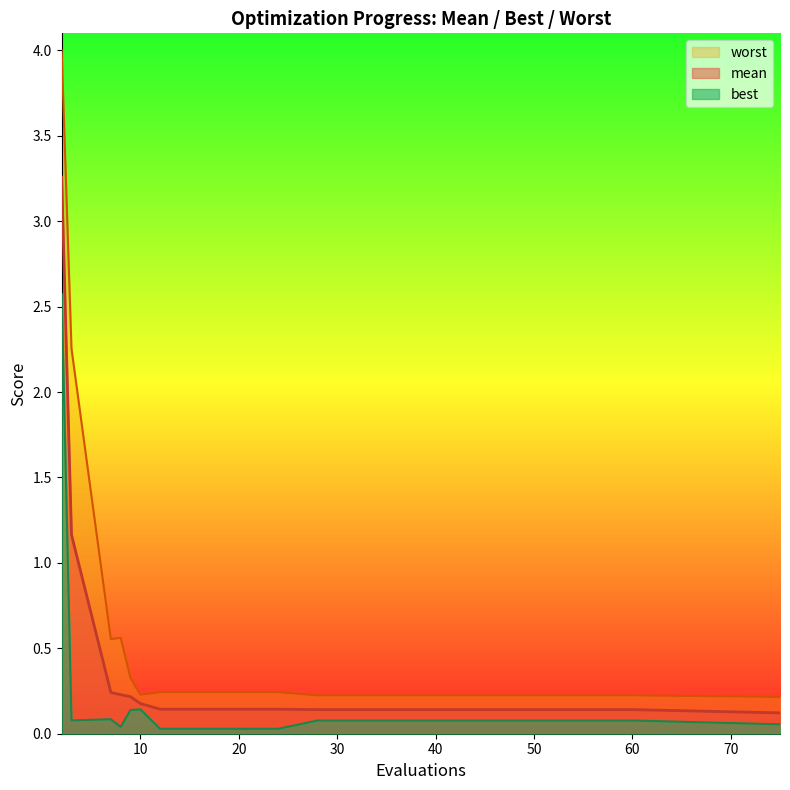

Rank the series by their maximum value, from lowest to highest.

best, mean, worst